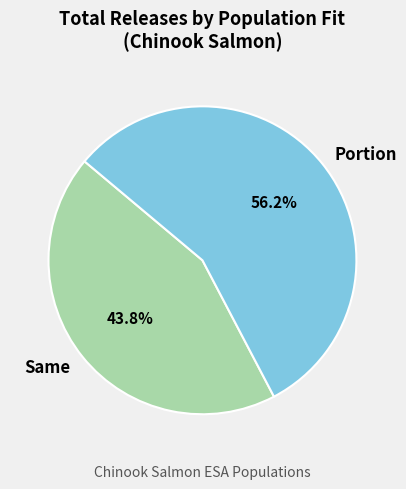

Which slice is the smallest?

Same